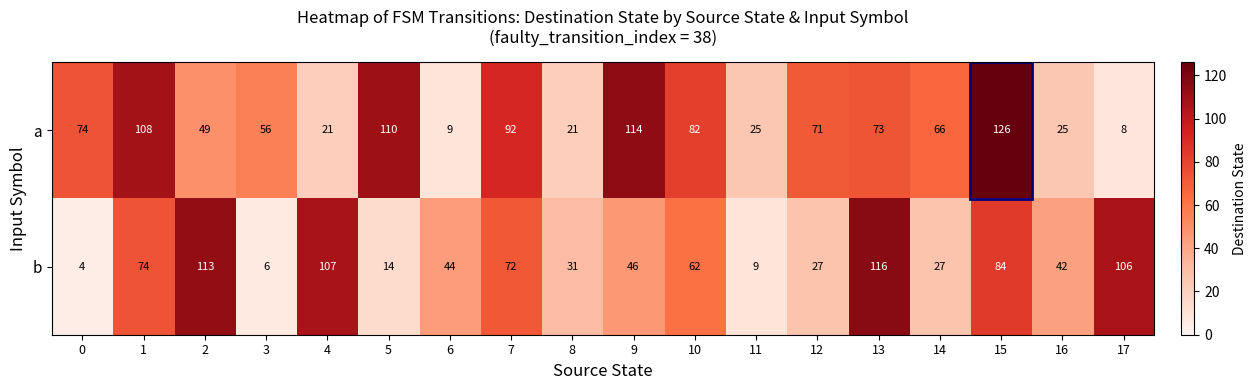

Which series has the largest range (max minus min)?

a